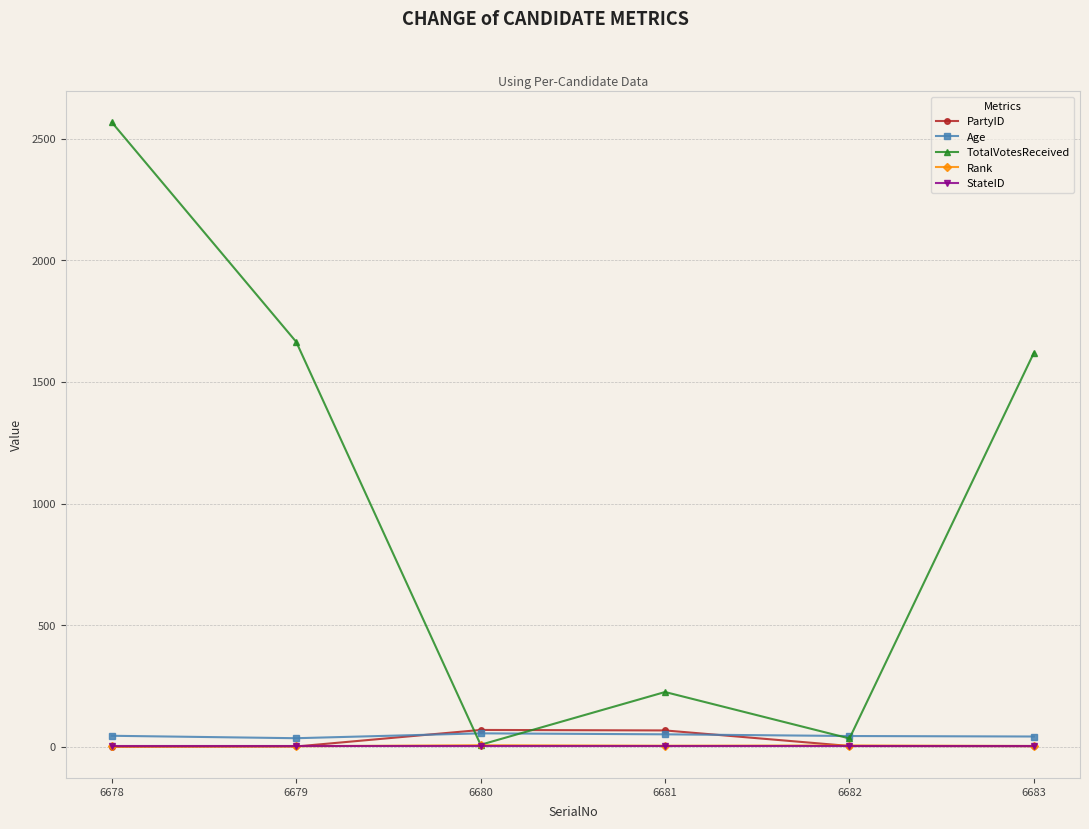

How many interior local peaks does the PartyID series have?

1